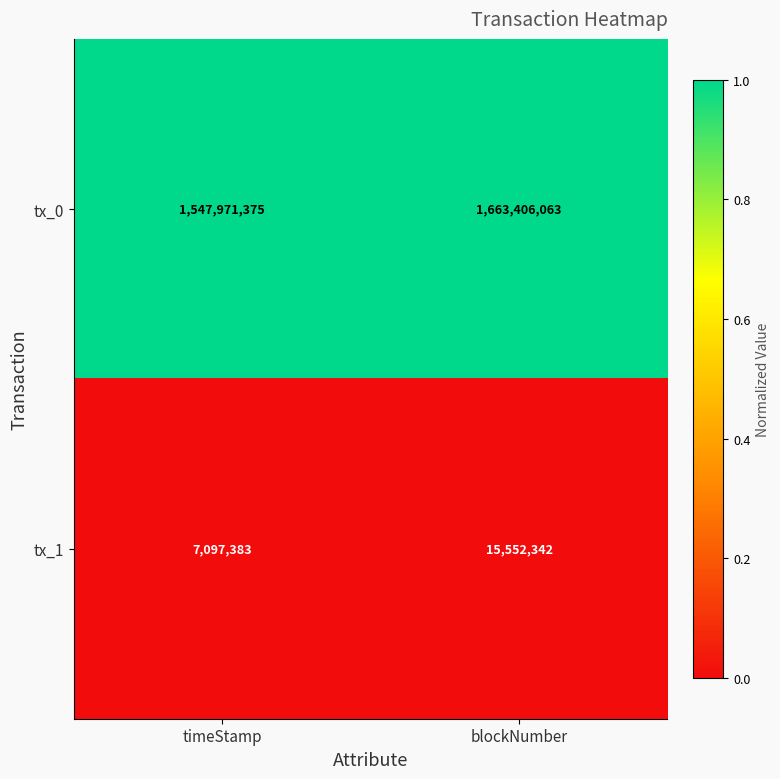

Which series changed the most between timeStamp and blockNumber?

tx_0